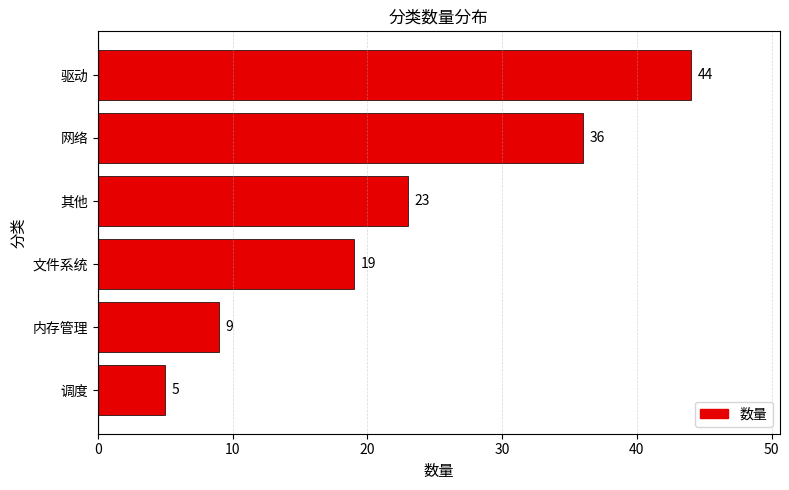

Reading top to bottom, what are all the values shown in this chart?

44	36	23	19	9	5